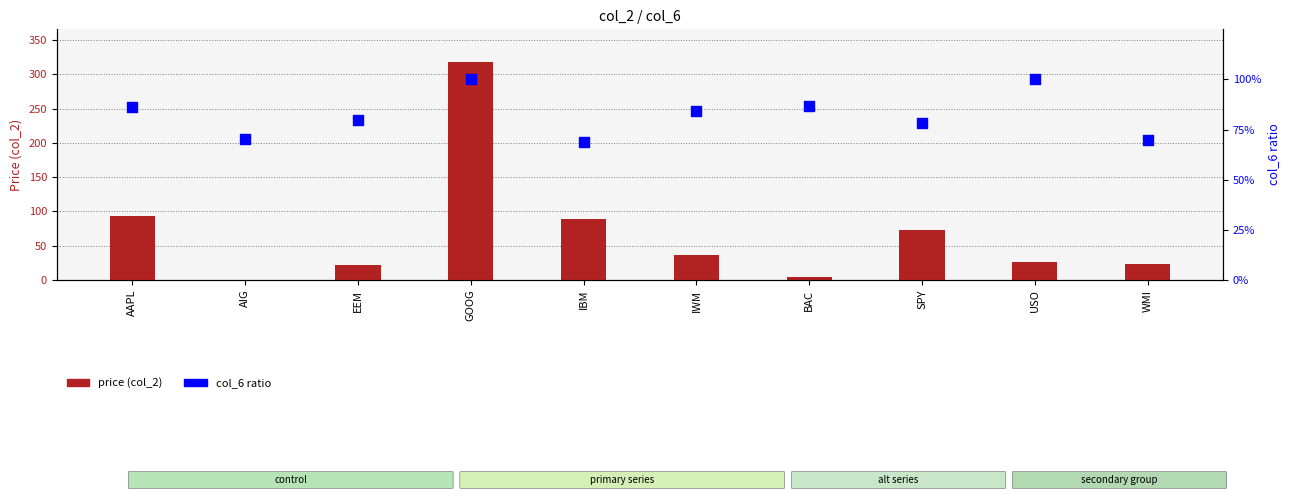

What are all the series names shown in the legend?

price (col_2), col_6 ratio